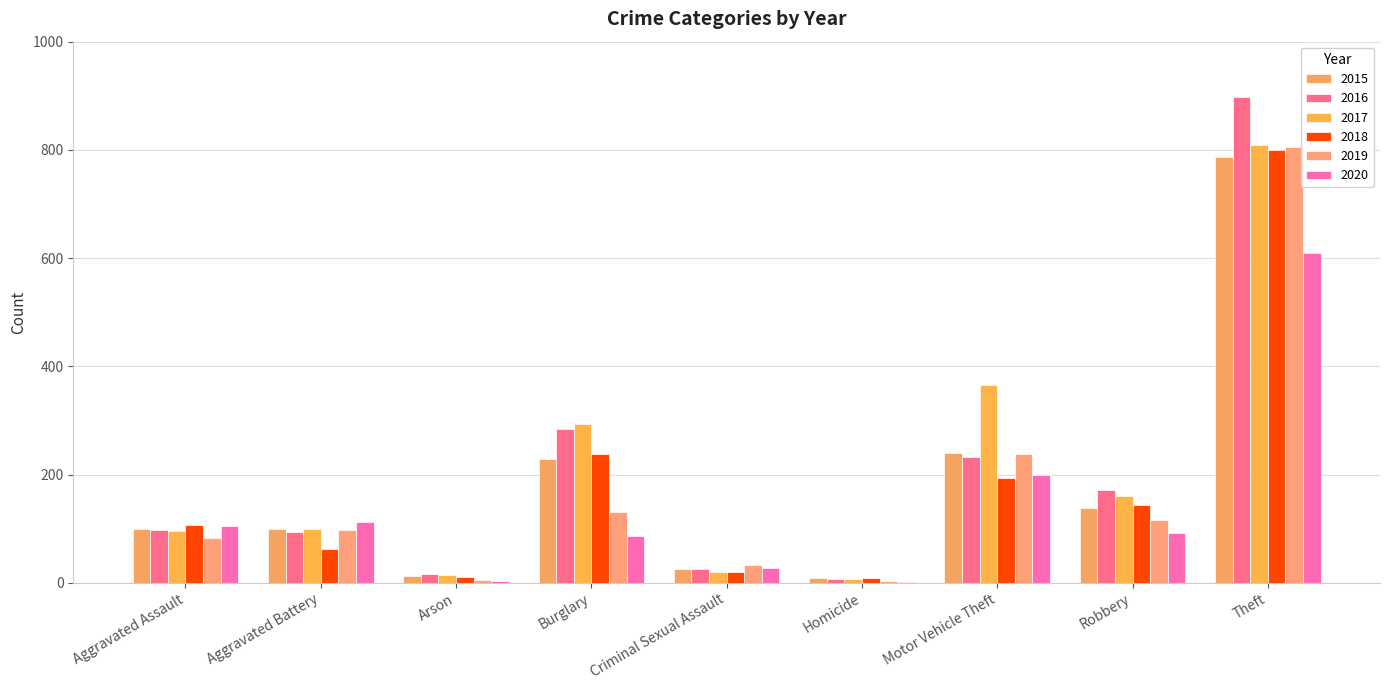

Which series has the largest total across all categories?

2017